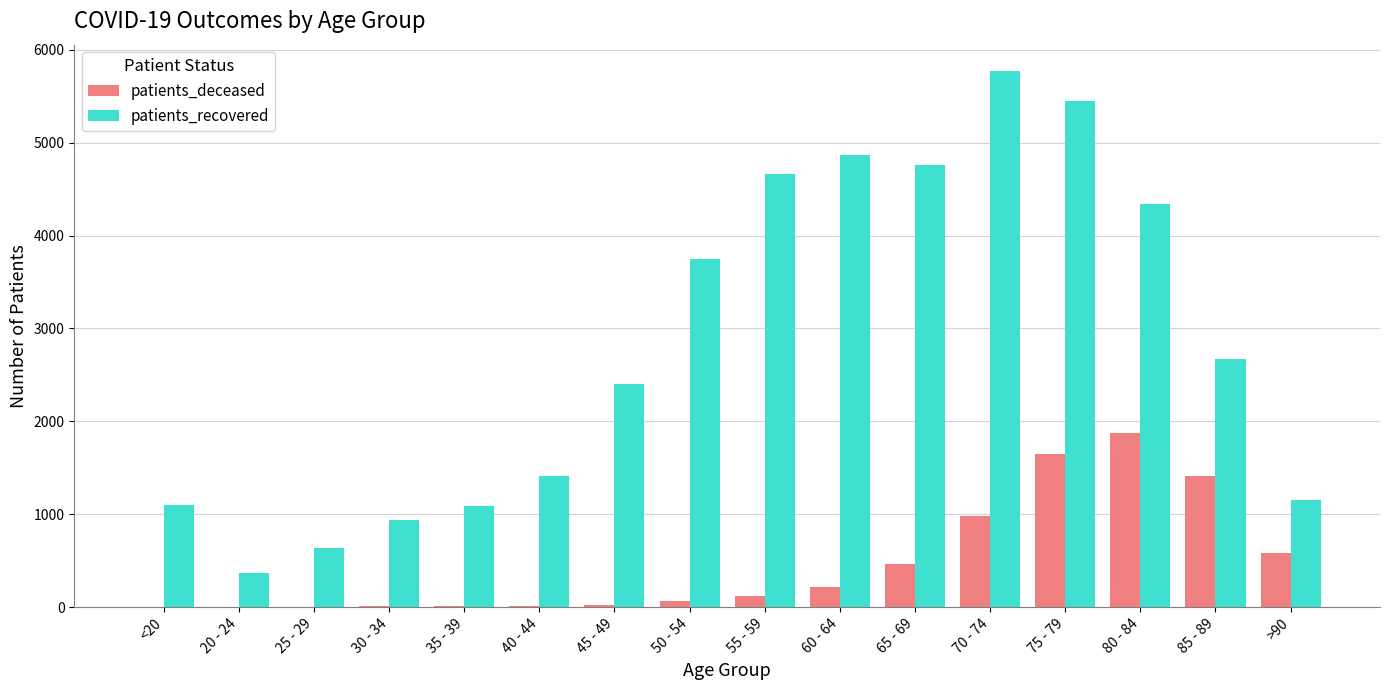

True or false: patients_recovered has a value of 4868 at 60 - 64.

True